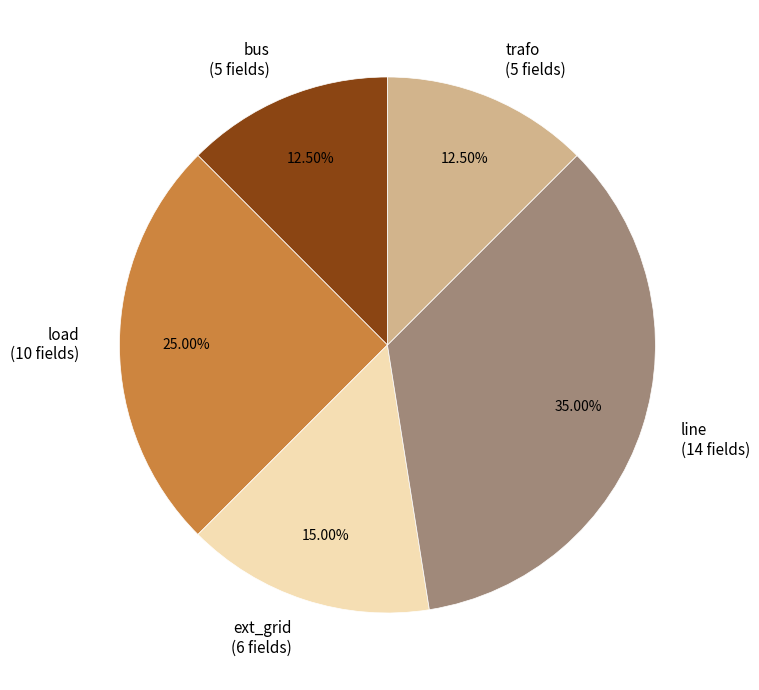

Does any single category account for the majority?

No